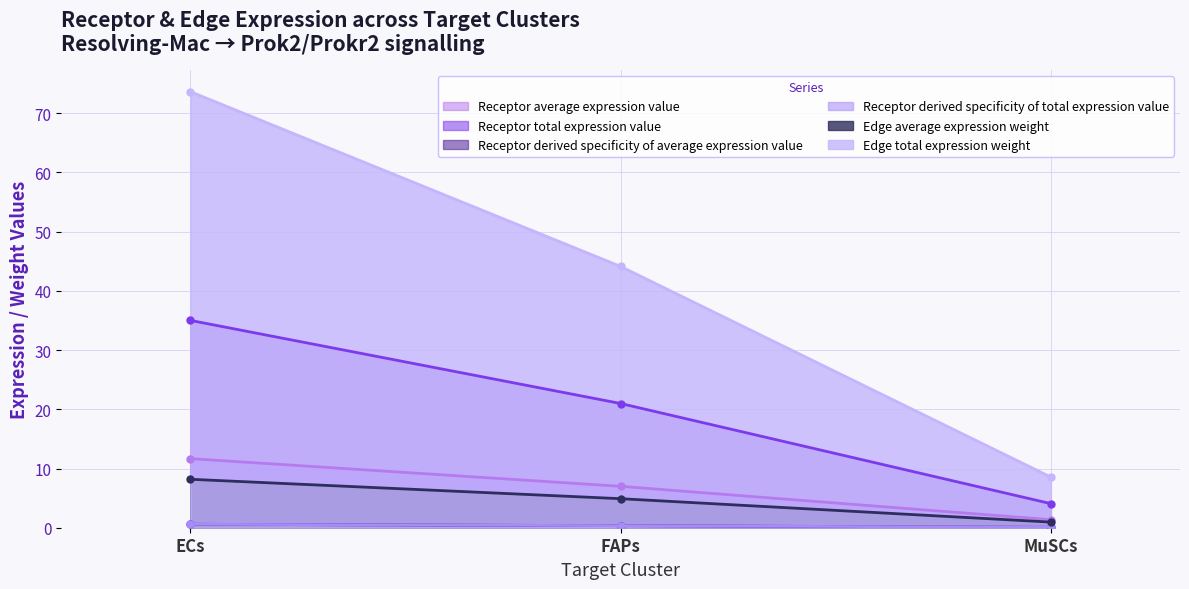

What is the difference between the maximum and minimum values in the Receptor average expression value series?

10.3